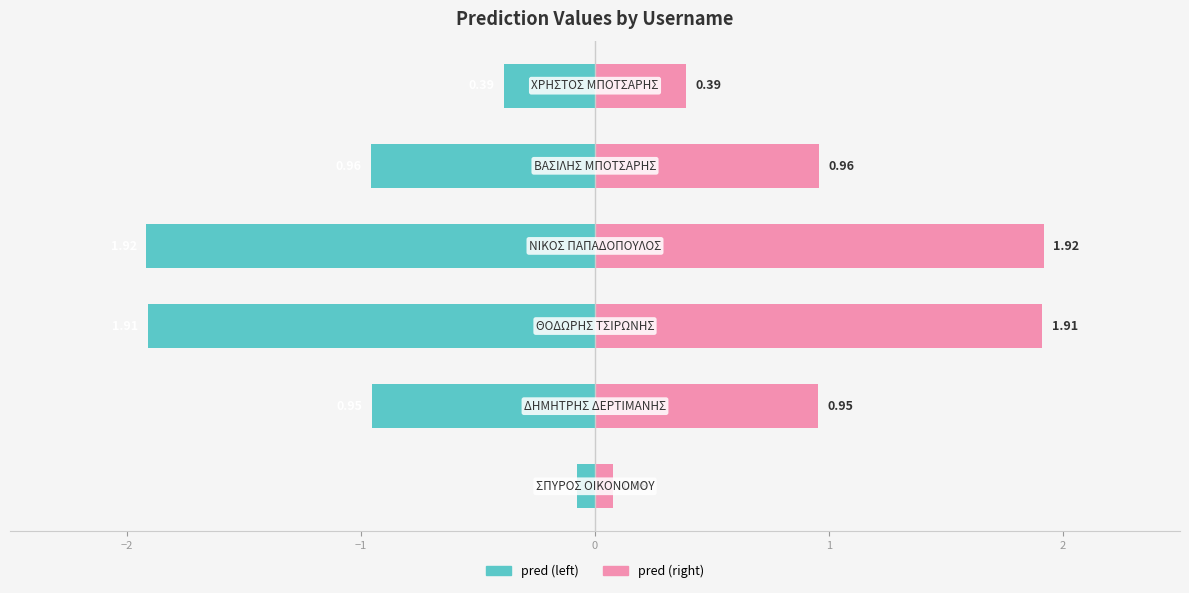

At 0, list the series in order from largest to smallest.

pred (right), pred (left)